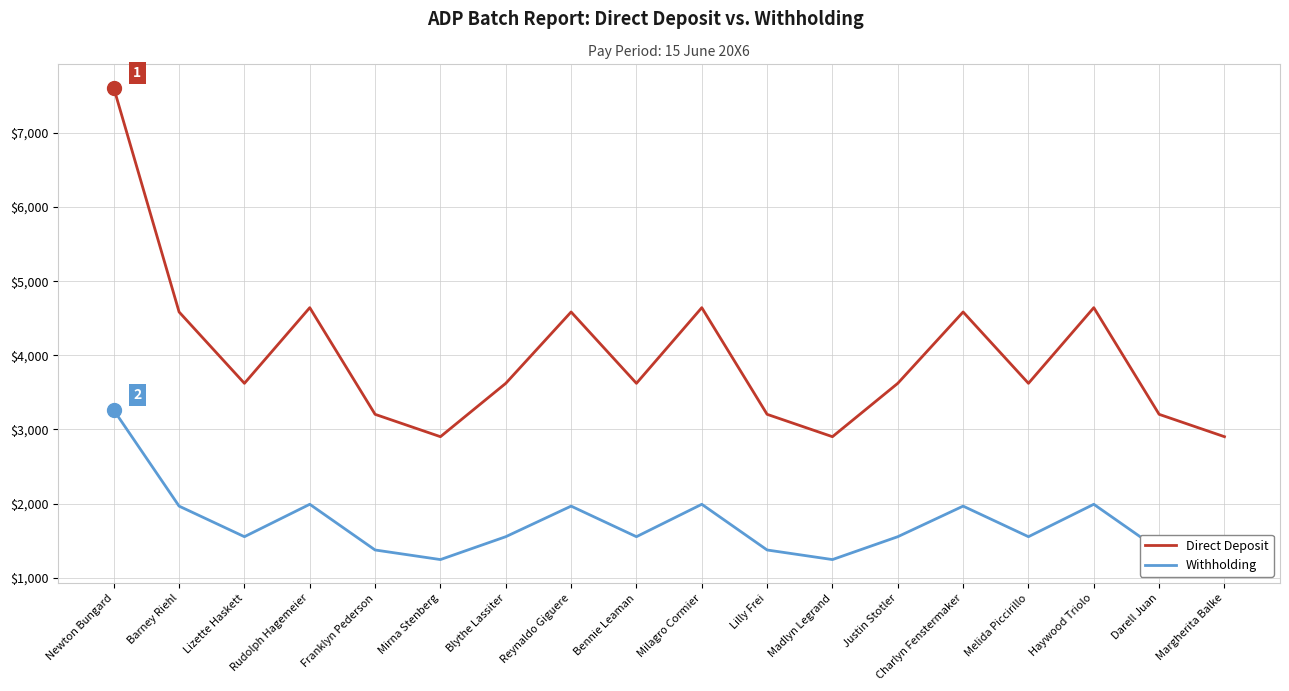

Reading left to right, what are all the values shown in this chart?

Direct Deposit: Newton Bungard=7609.0	Barney Riehl=4585.2	Lizette Haskett=3622.3	Rudolph Hagemeier=4643.2	Franklyn Pederson=3203.8	Mirna Stenberg=2902.0	Blythe Lassiter=3622.3	Reynaldo Giguere=4585.2	Bennie Leaman=3622.3	Milagro Cormier=4643.2	Lilly Frei=3203.8	Madlyn Legrand=2902.0	Justin Stotler=3622.3	Charlyn Fenstermaker=4585.2	Melida Piccirillo=3622.3	Haywood Triolo=4643.2	Darell Juan=3203.8	Margherita Balke=2902.0
Withholding: Newton Bungard=3261.0	Barney Riehl=1965.1	Lizette Haskett=1552.4	Rudolph Hagemeier=1990.0	Franklyn Pederson=1373.1	Mirna Stenberg=1243.7	Blythe Lassiter=1552.4	Reynaldo Giguere=1965.1	Bennie Leaman=1552.4	Milagro Cormier=1990.0	Lilly Frei=1373.1	Madlyn Legrand=1243.7	Justin Stotler=1552.4	Charlyn Fenstermaker=1965.1	Melida Piccirillo=1552.4	Haywood Triolo=1990.0	Darell Juan=1373.1	Margherita Balke=1243.7